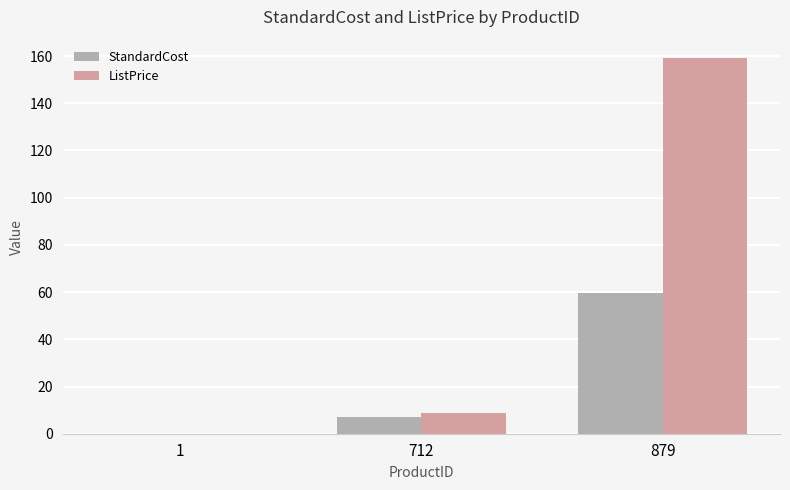

Reading left to right, transcribe all the data shown in this chart.

StandardCost: 1=0.0	712=6.9	879=59.5
ListPrice: 1=0.0	712=9.0	879=159.0